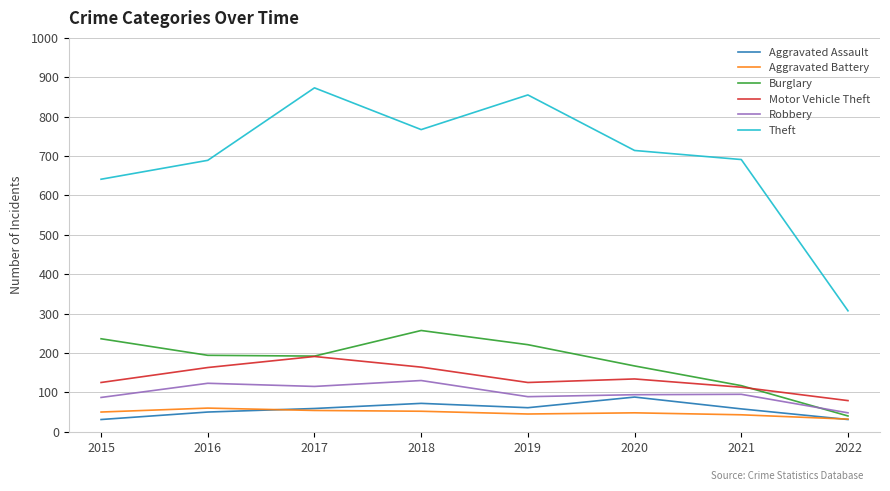

What is the maximum value for Motor Vehicle Theft?

191